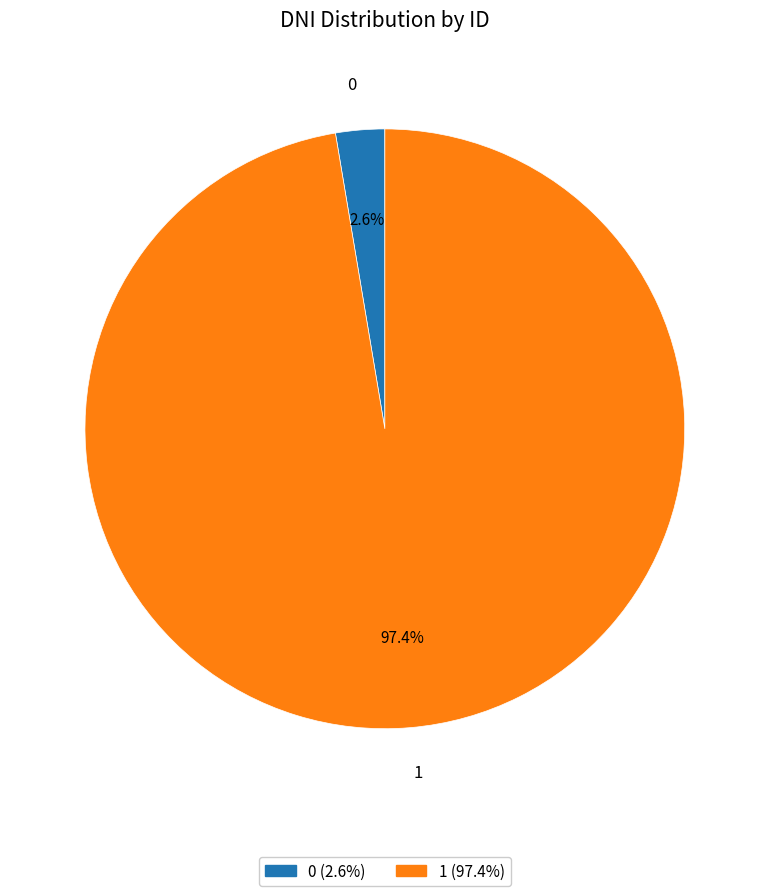

The 0 slice represents 3% of the pie. True or false?

True